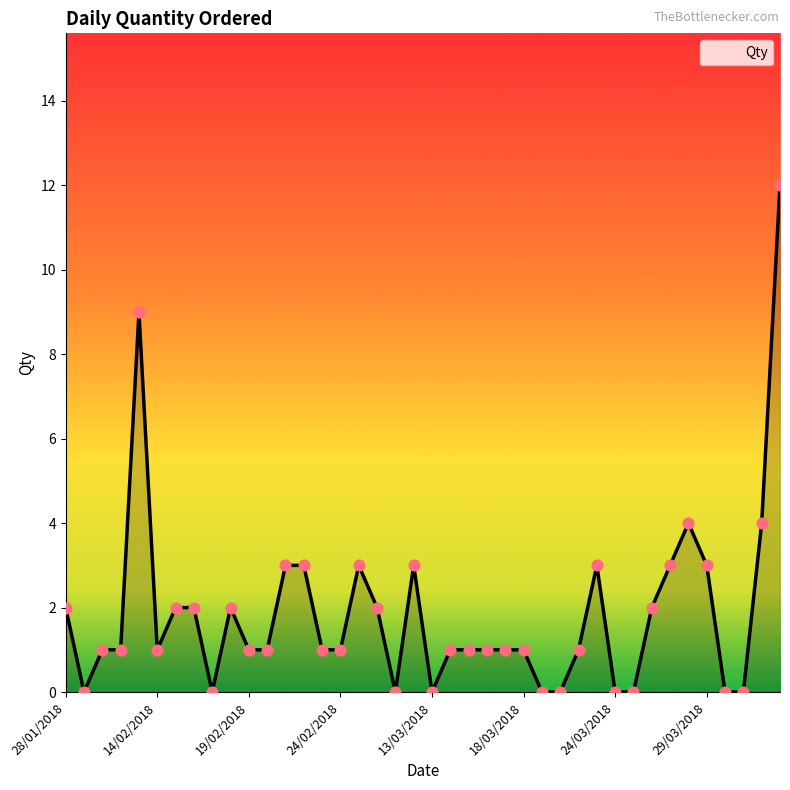

What is the greatest value displayed?

12